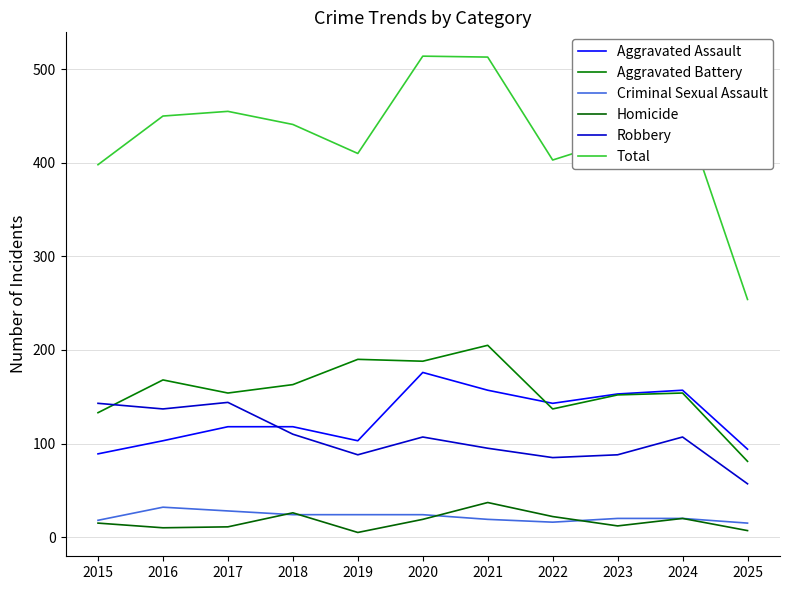

What is the sum of all Robbery values?

1161